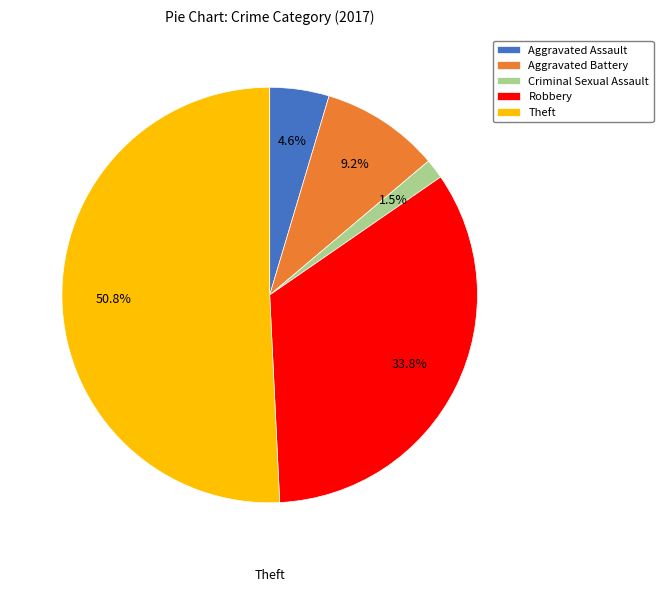

True or false: Robbery accounts for 26% of the total.

False